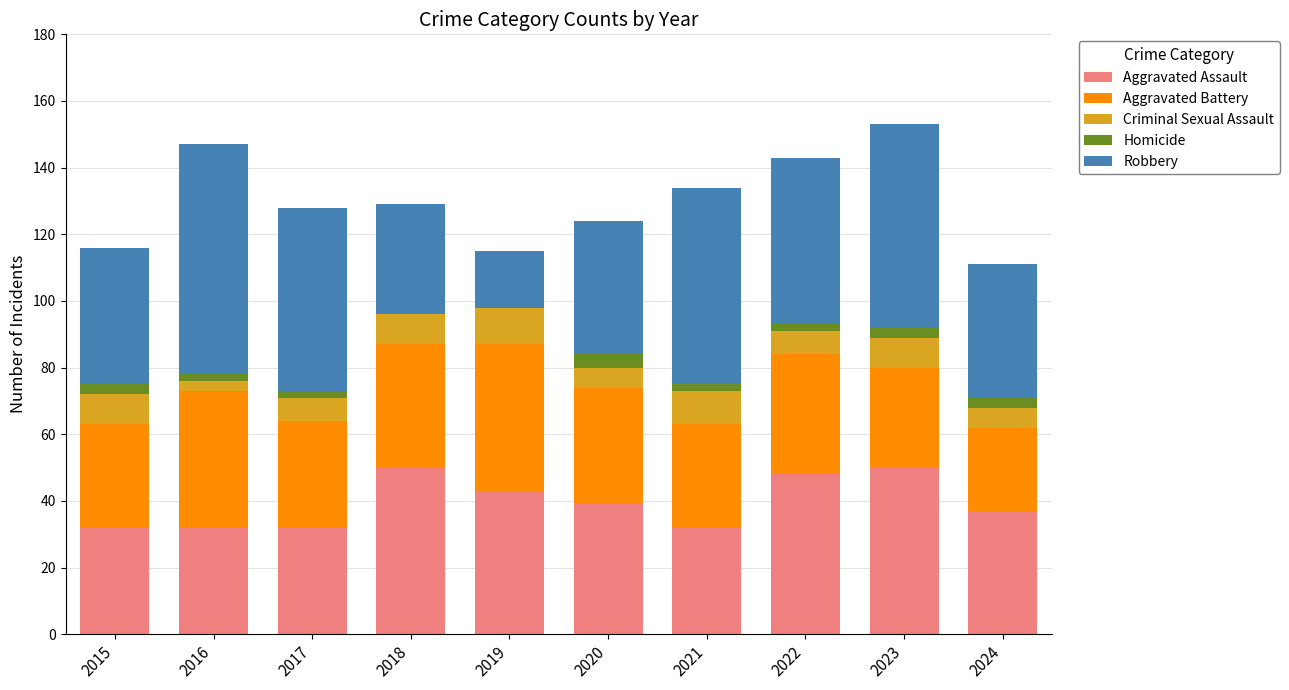

True or false: Aggravated Assault has a value of 87 at 2018.

False